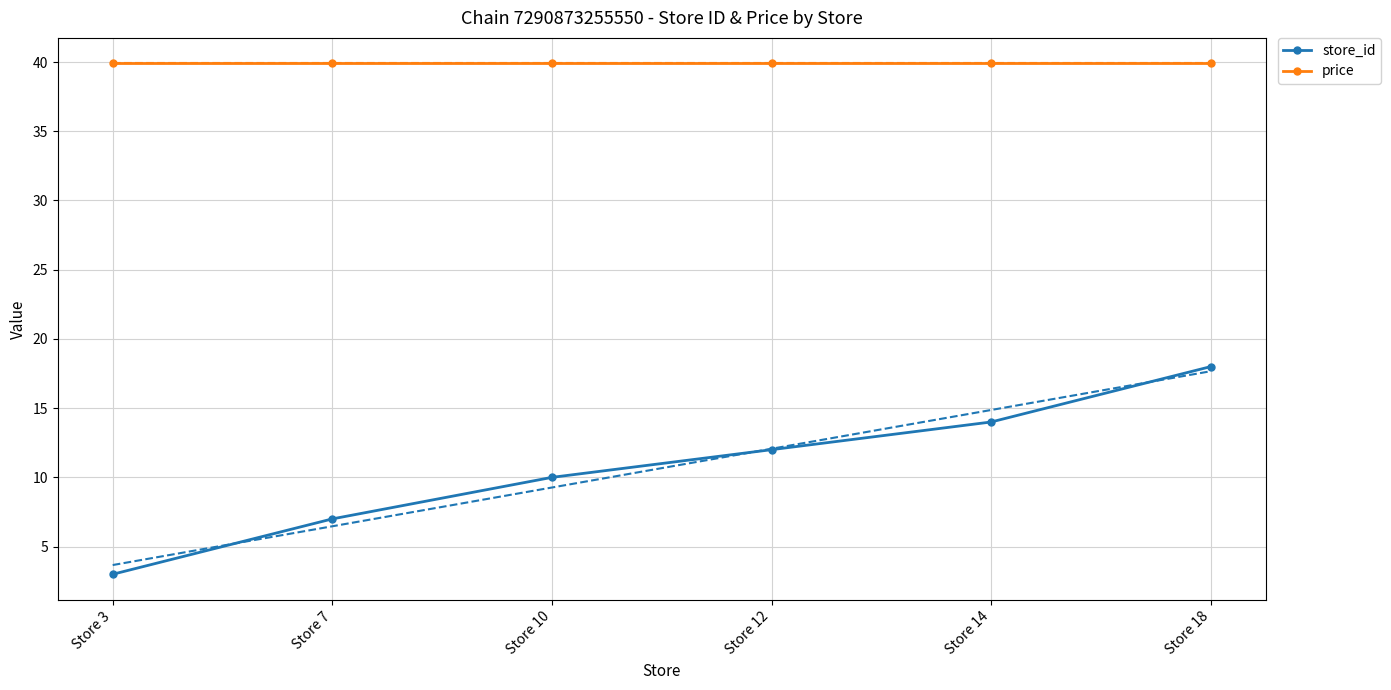

Reading left to right, list all the values displayed in this chart.

store_id: Store 3=3.0	Store 7=7.0	Store 10=10.0	Store 12=12.0	Store 14=14.0	Store 18=18.0
price: Store 3=39.9	Store 7=39.9	Store 10=39.9	Store 12=39.9	Store 14=39.9	Store 18=39.9